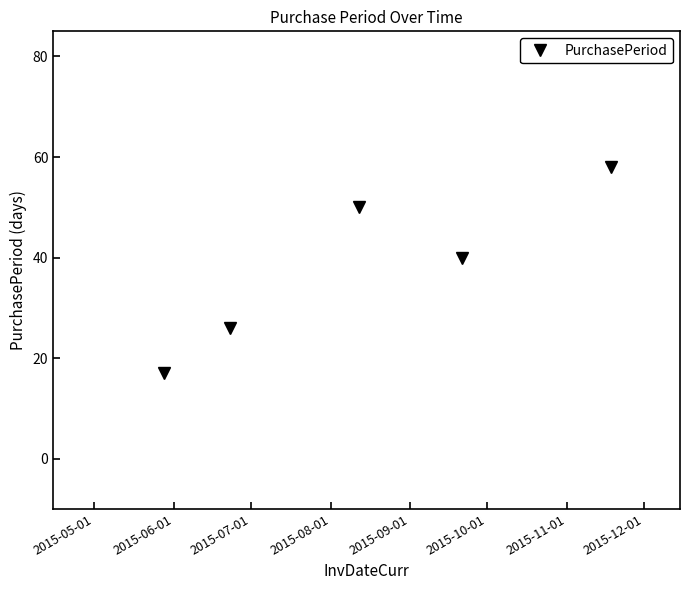

Reading right to left, what are all the values shown in this chart?

58	40	50	26	17